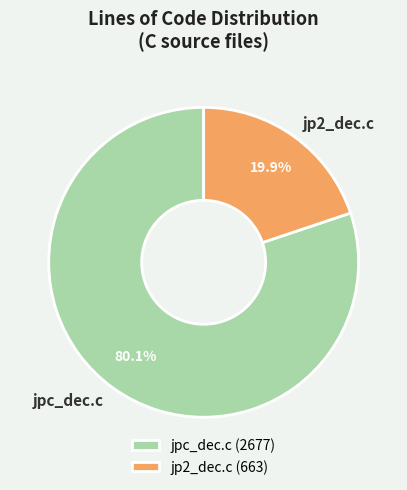

To the nearest percent, what percentage of the pie is jpc_dec.c?

80%